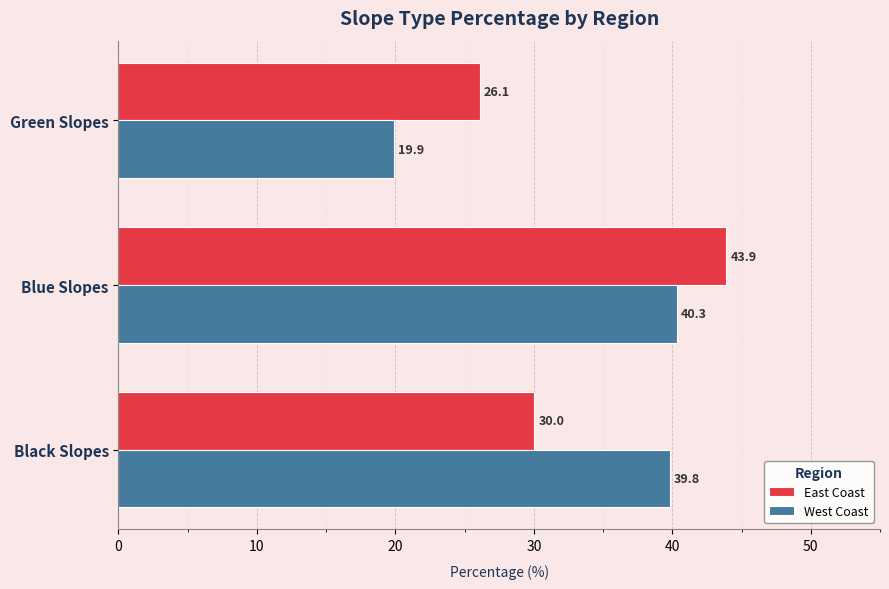

Which series has the widest spread of values?

West Coast